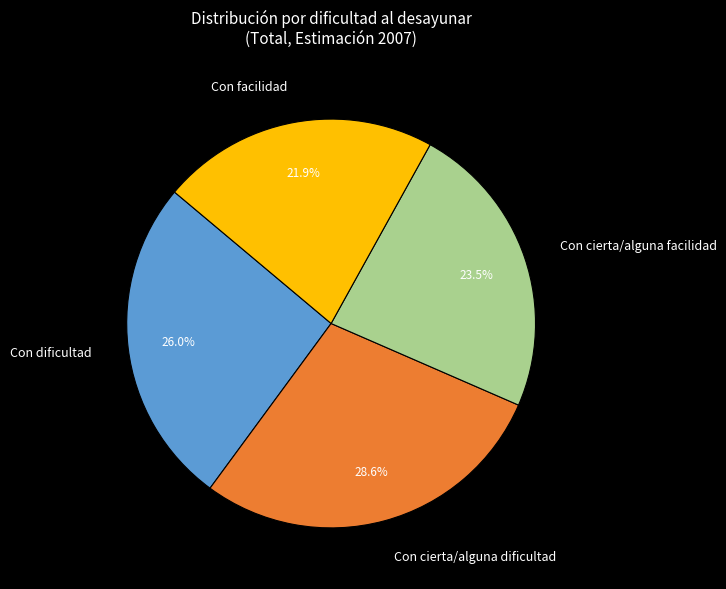

To the nearest percent, what is the difference between the largest and smallest slice percentages?

7%